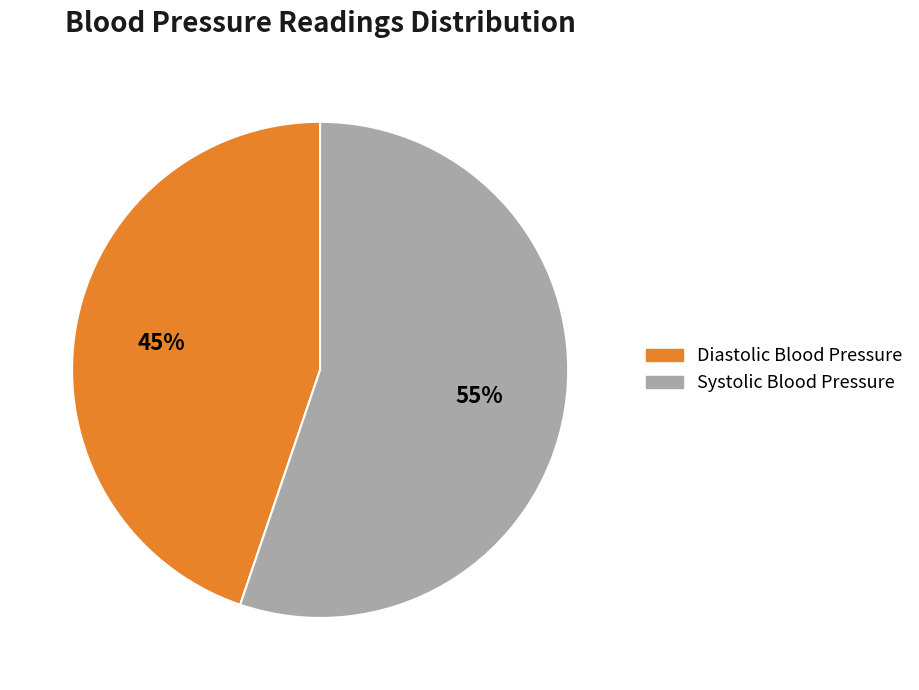

What percentage is the Systolic Blood Pressure slice, to the nearest percent?

55%